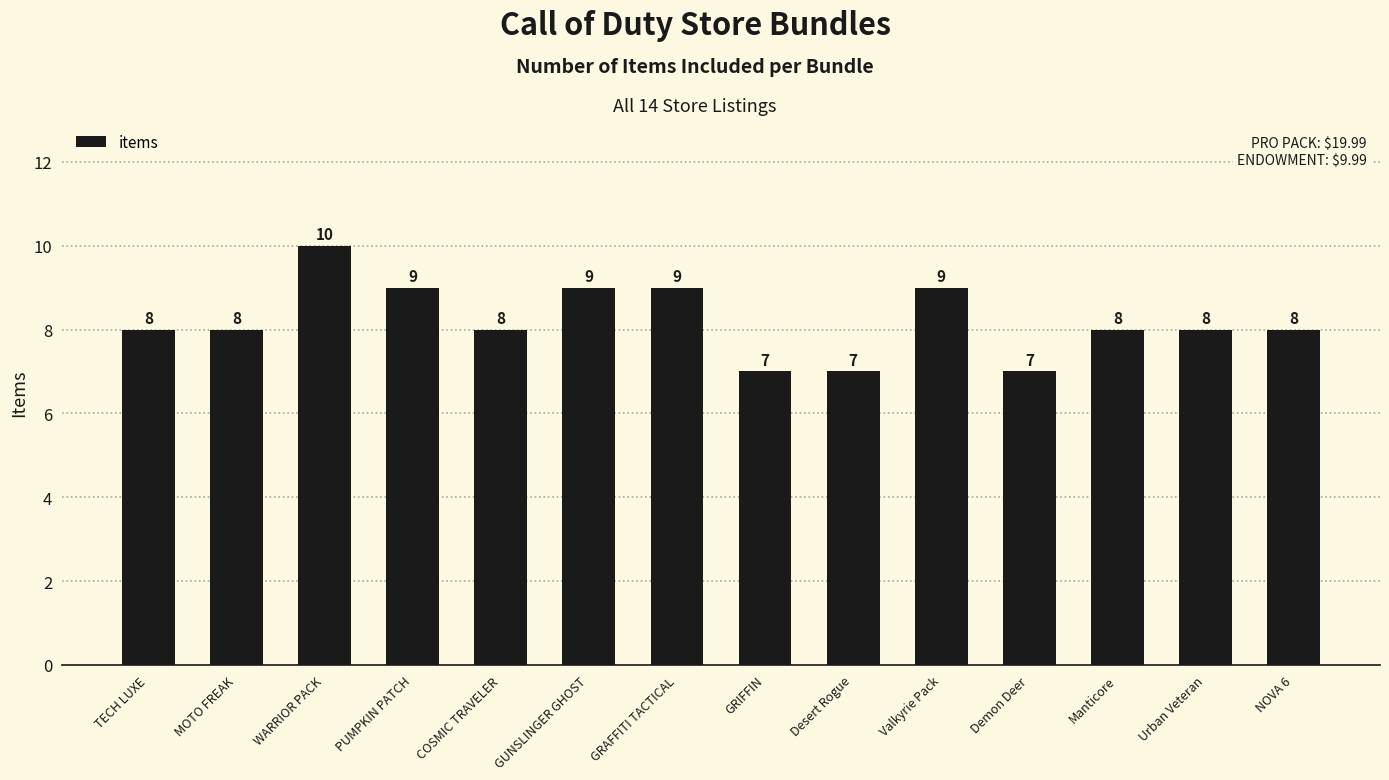

What is the maximum value shown in the chart?

10